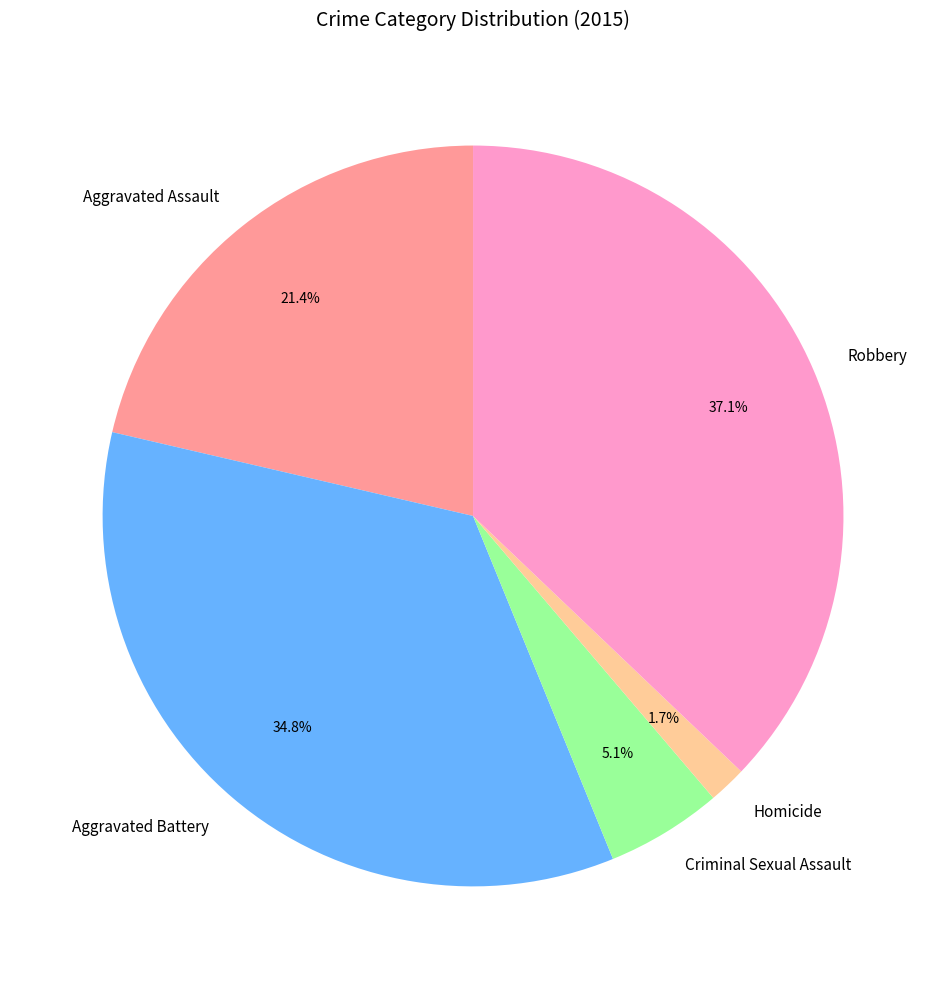

The Robbery slice represents 37% of the pie. True or false?

True